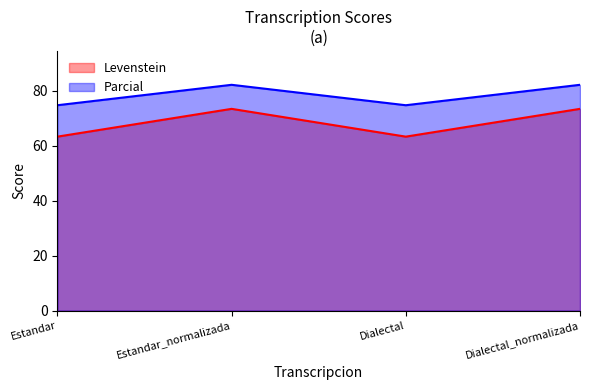

Between Estandar and Estandar_normalizada, which series saw the biggest shift?

Levenstein